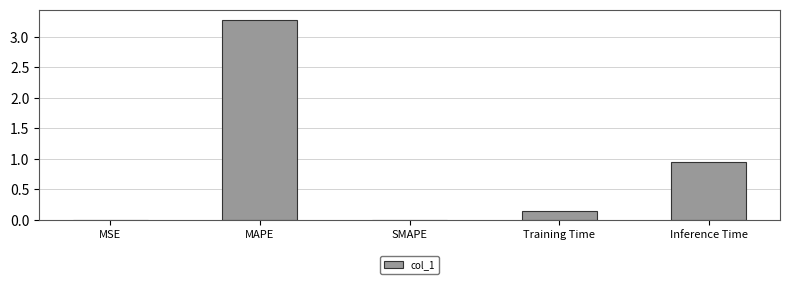

Which category has the highest value across all series?

MAPE